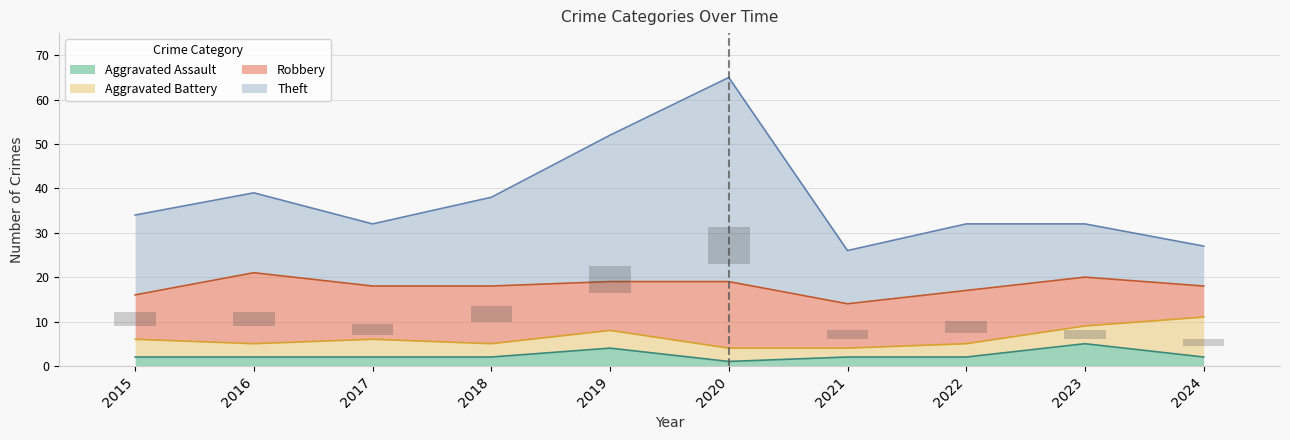

True or false: Aggravated Assault has a value of 2 at 2021.

True